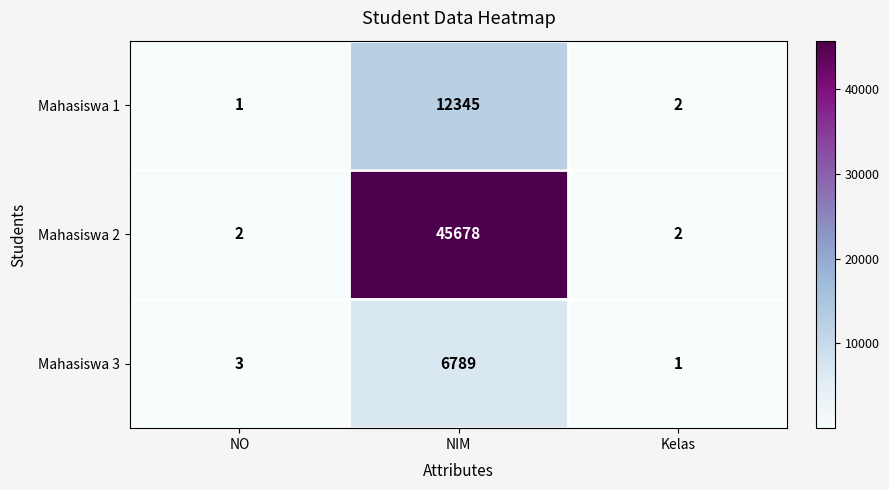

Rank the series by their maximum value, from highest to lowest.

Mahasiswa 2, Mahasiswa 1, Mahasiswa 3